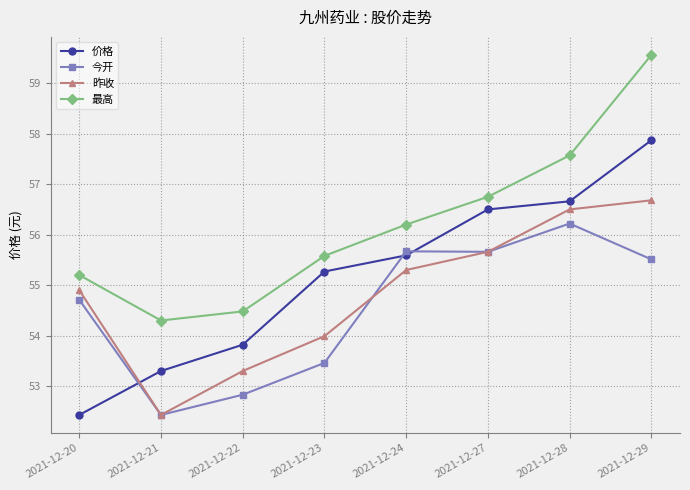

What is the difference between the highest and lowest values at 2021-12-21?

1.9